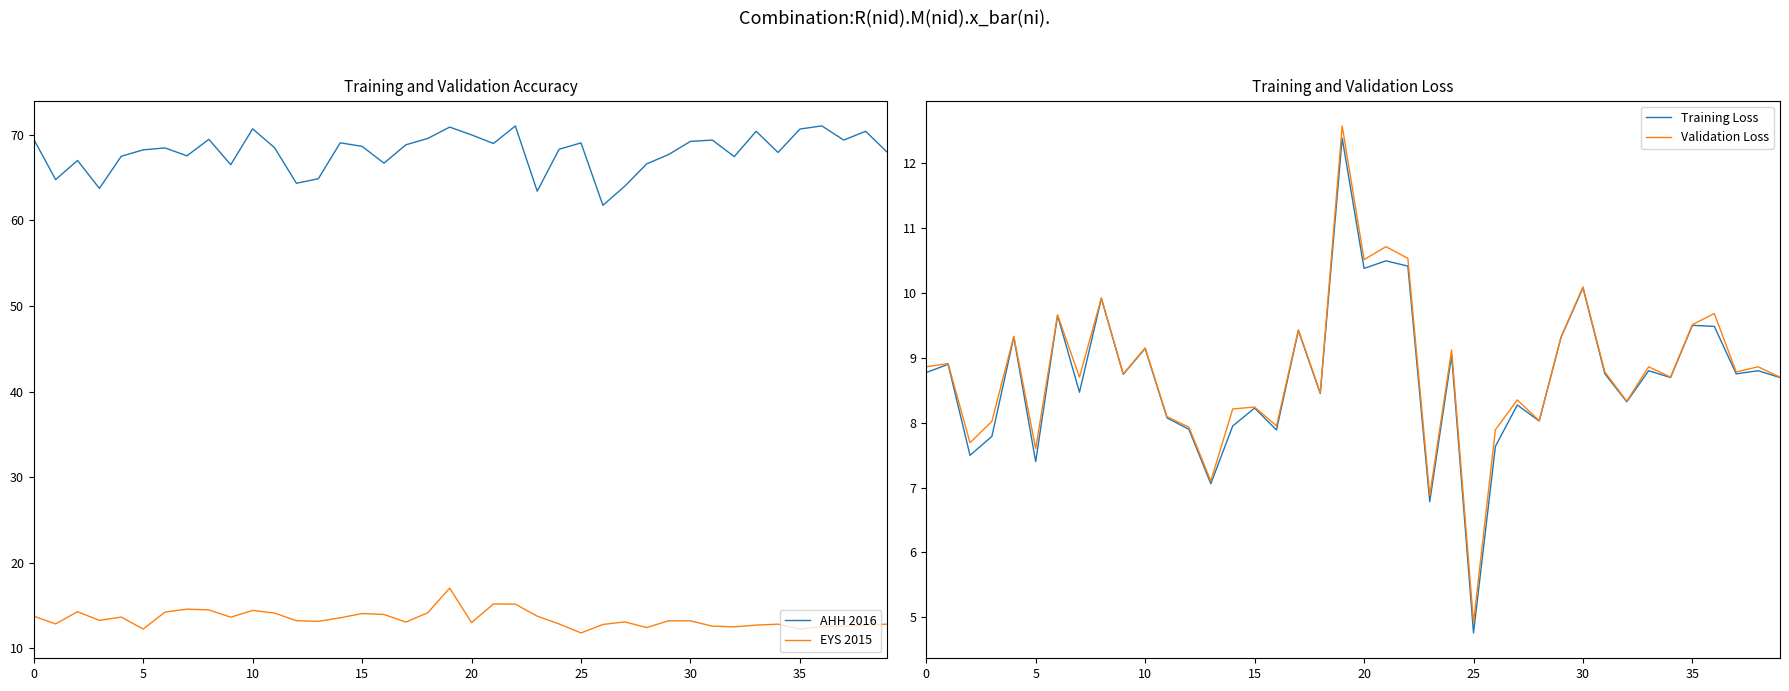

Is it true that Training Loss equals 10.5 at 21?

True